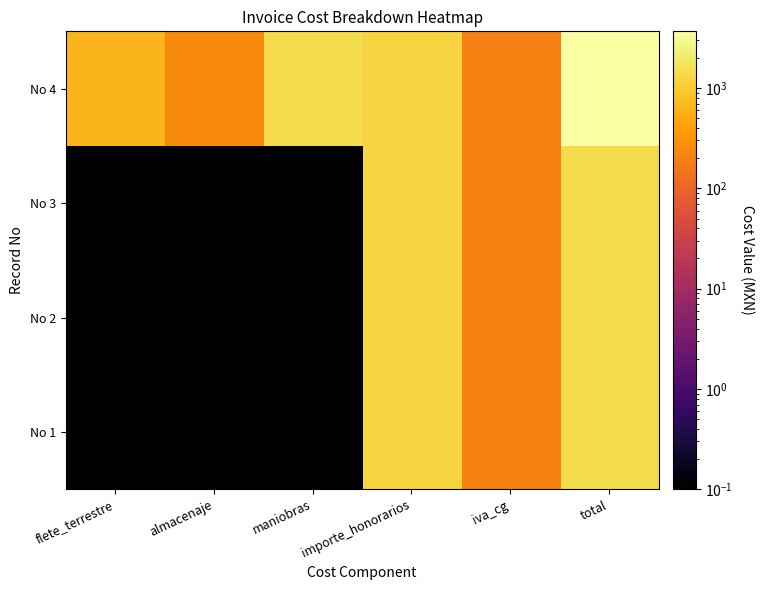

Reading left to right, list all the values displayed in this chart.

No 1: flete_terrestre=0.1	almacenaje=0.1	maniobras=0.1	importe_honorarios=1200.0	iva_cg=192.0	total=1392.0
No 2: flete_terrestre=0.1	almacenaje=0.1	maniobras=0.1	importe_honorarios=1200.0	iva_cg=192.0	total=1392.0
No 3: flete_terrestre=0.1	almacenaje=0.1	maniobras=0.1	importe_honorarios=1200.0	iva_cg=192.0	total=1392.0
No 4: flete_terrestre=638.0	almacenaje=250.0	maniobras=1392.0	importe_honorarios=1200.0	iva_cg=192.0	total=3672.0